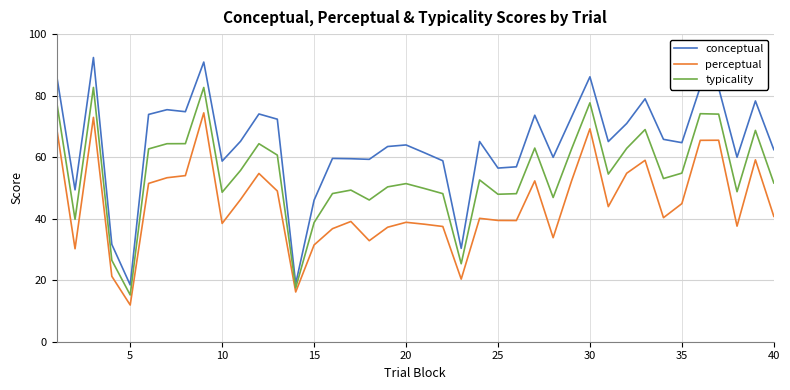

Which series has the largest range (max minus min)?

conceptual